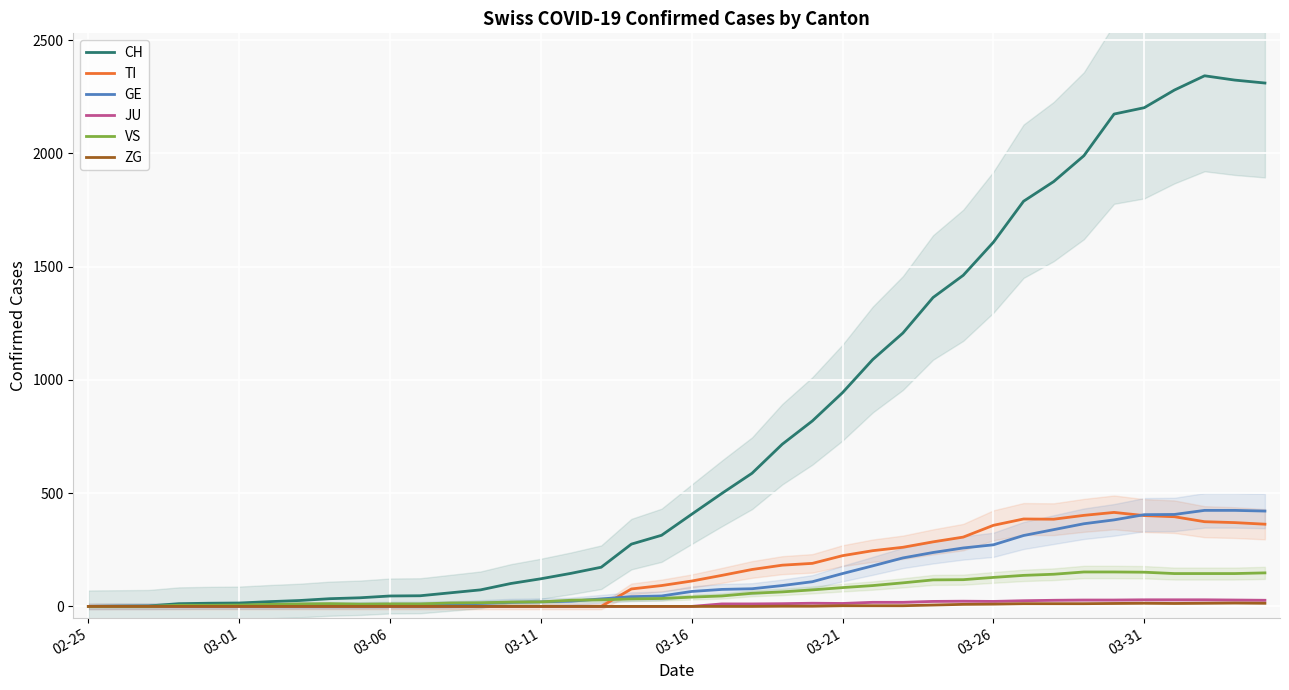

At which category does VS reach its first local peak?

8